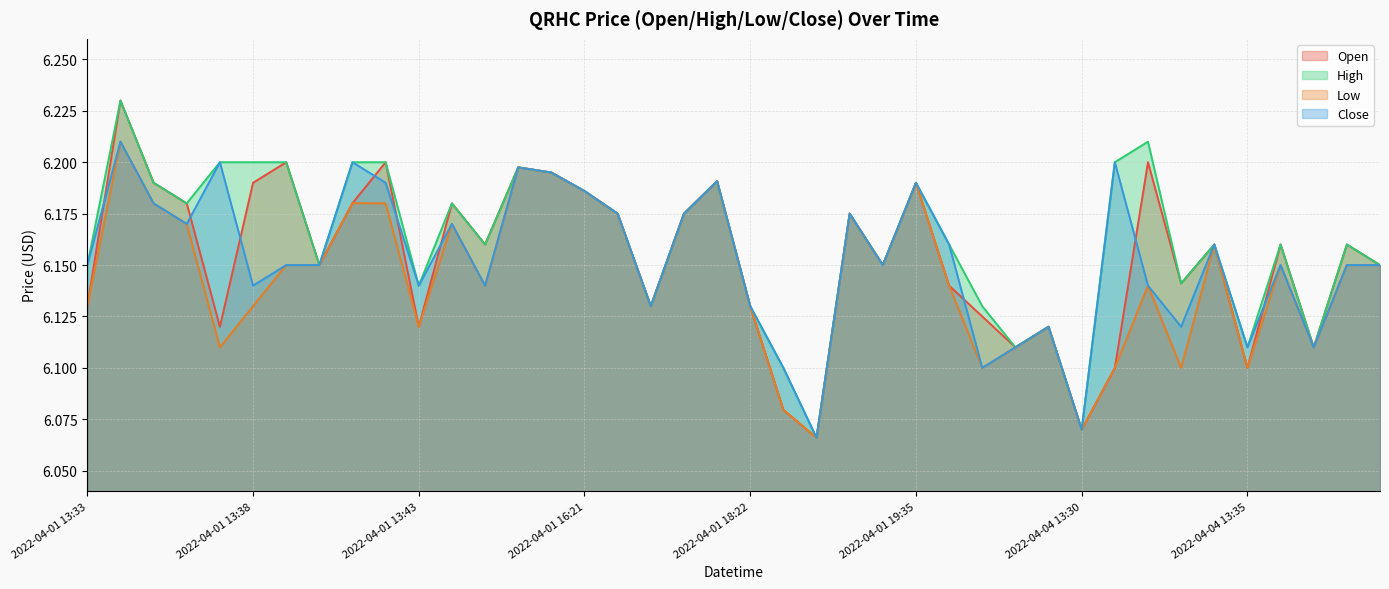

True or false: low and open intersect in this chart.

False